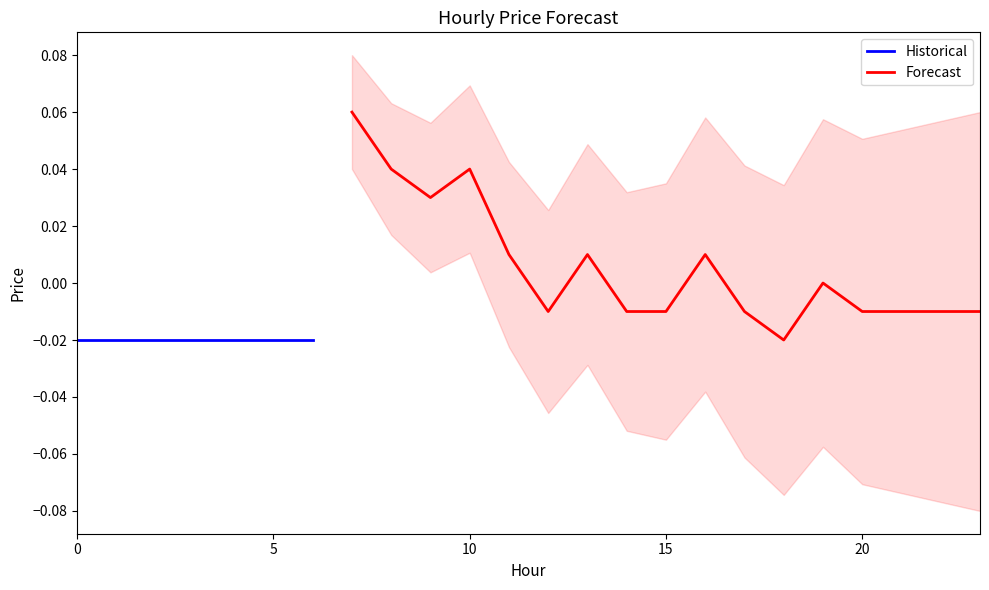

Does the chart have visible grid lines?

No